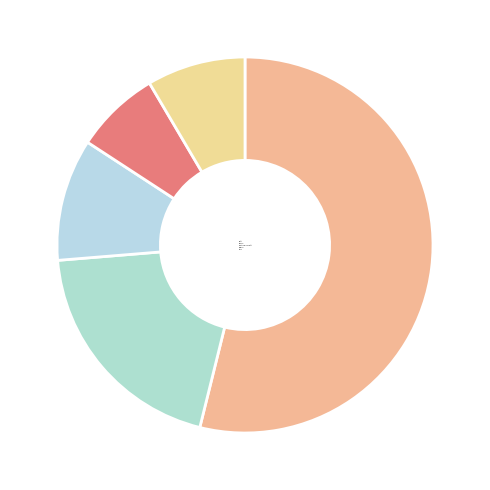

How much of the chart is everything except Robbery?

92.7%